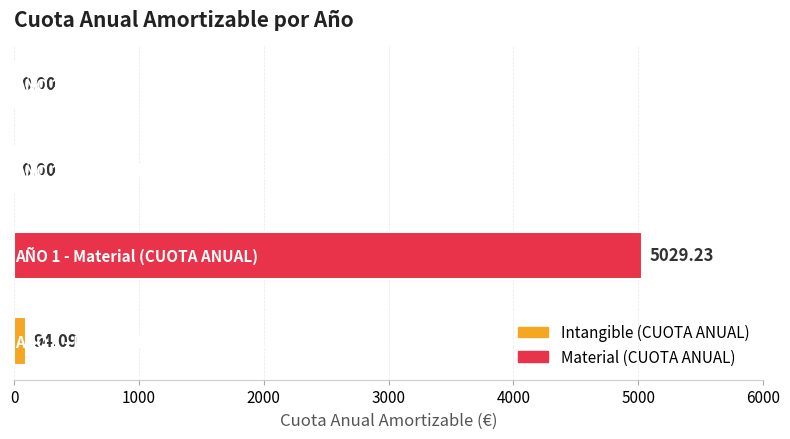

What is the sum of all values?

5123.3